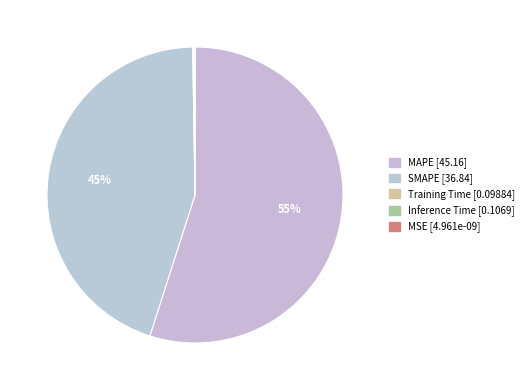

Combined, do Training Time and SMAPE account for over 50%?

No